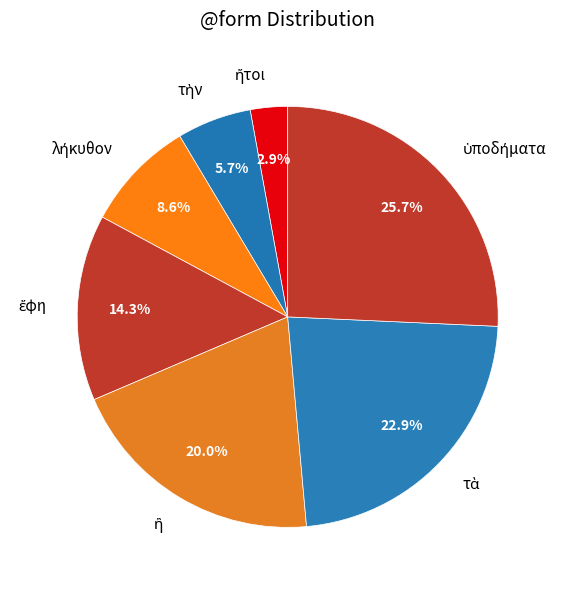

Is there any slice that represents more than half of the pie?

No